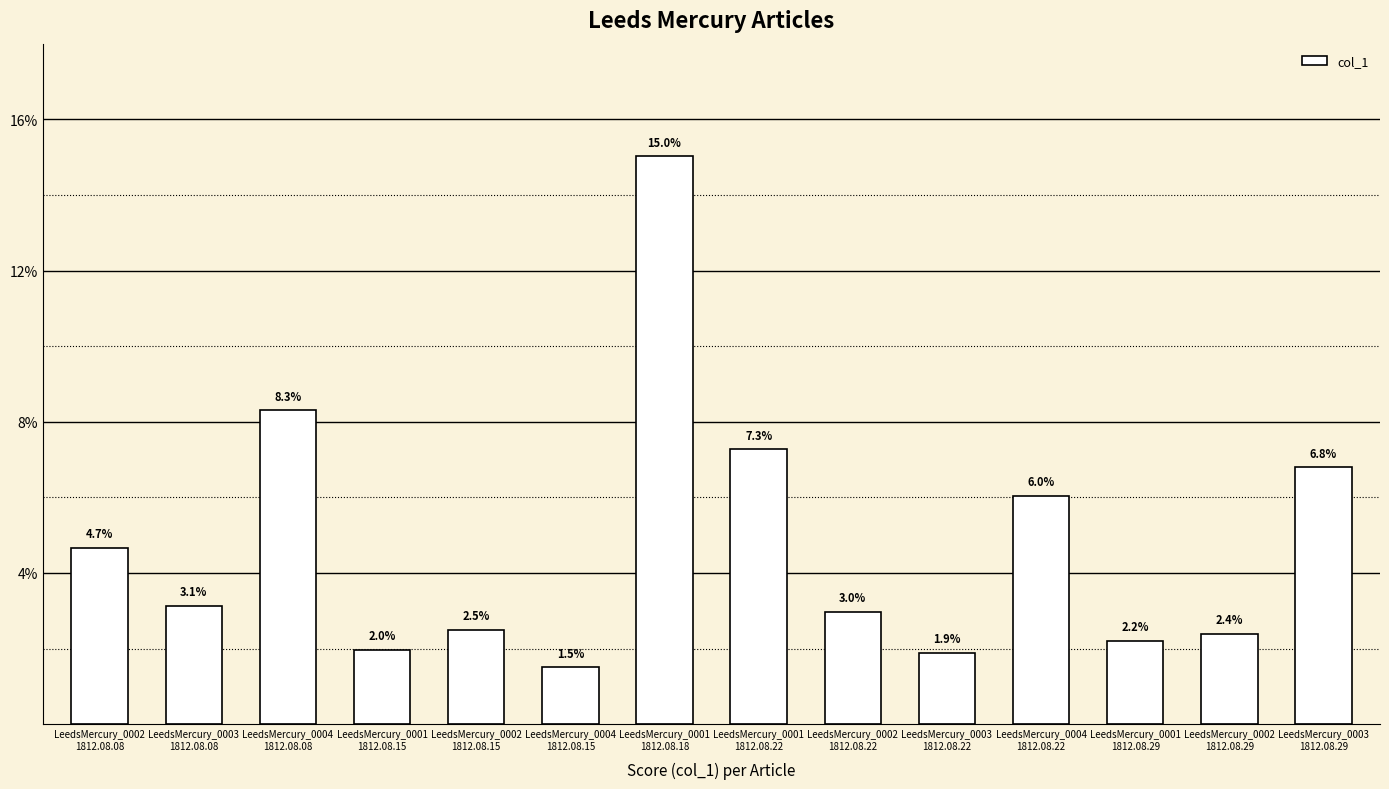

Are the bars horizontal?

No